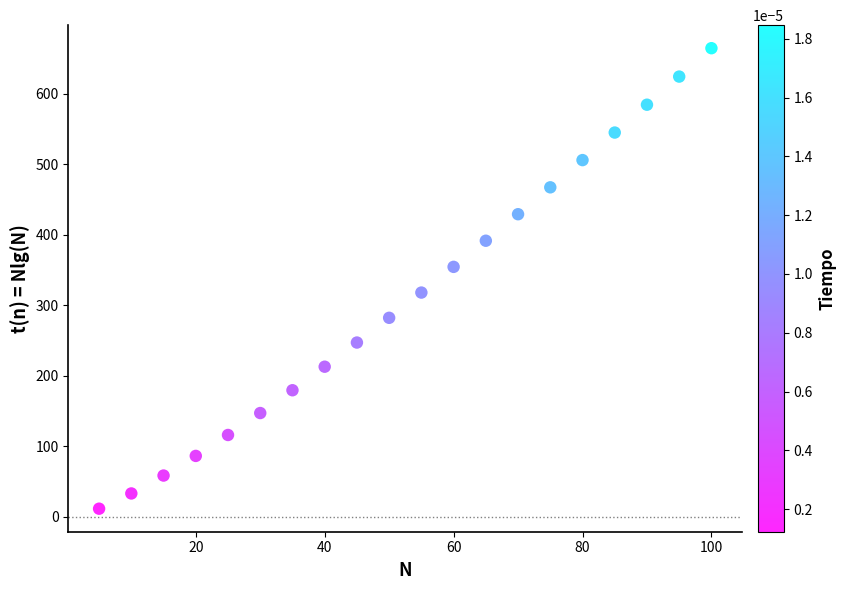

What is the range of X values (max minus min)?

95.0